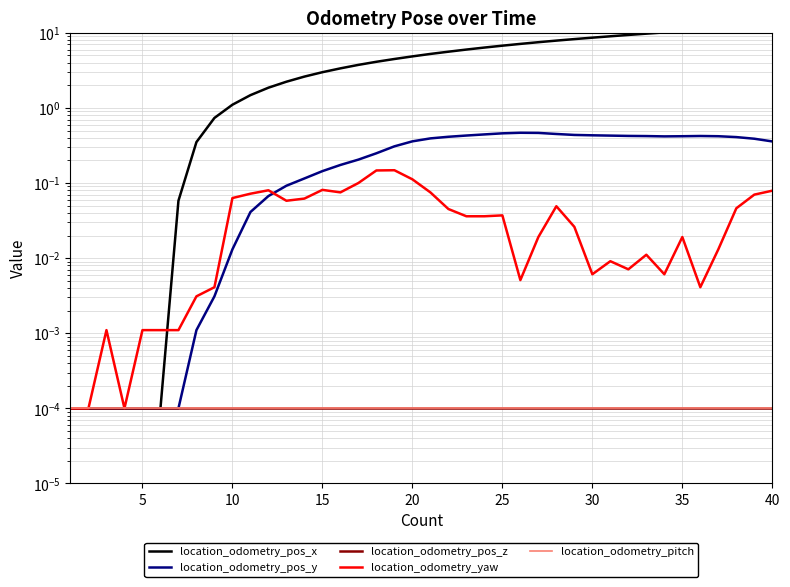

Is the value of location_odometry_pitch at 13 greater than the value of location_odometry_yaw at 26?

No